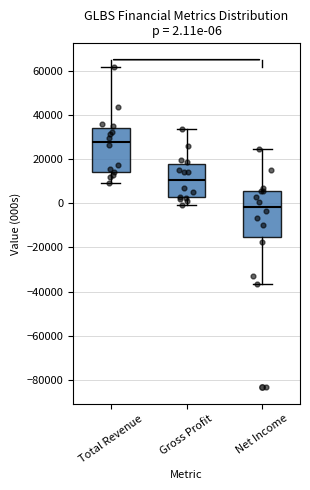

Which box has the lowest median line?

Net Income